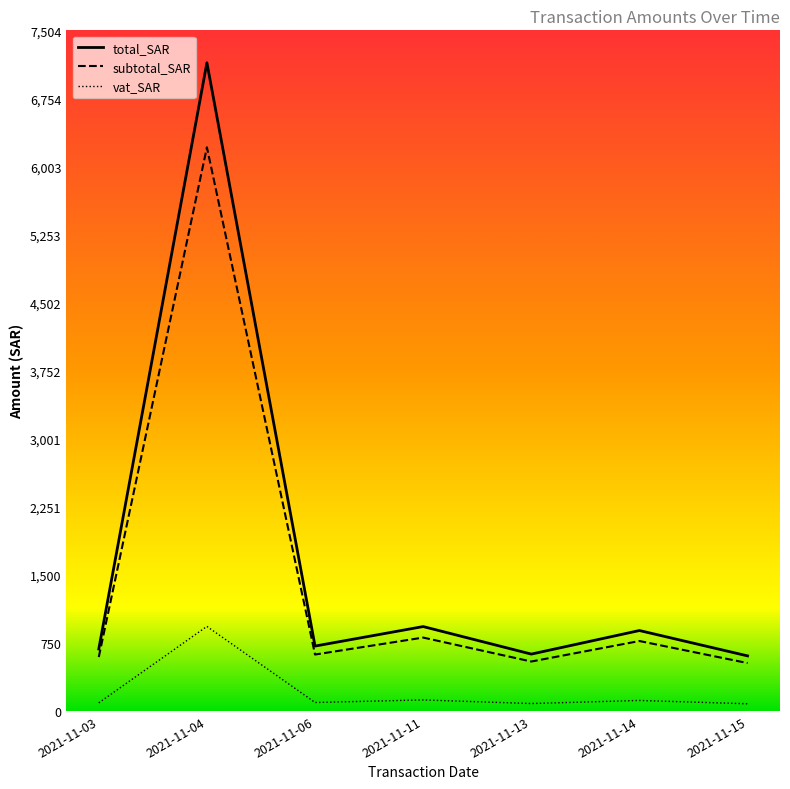

How many series are shown in this chart?

3